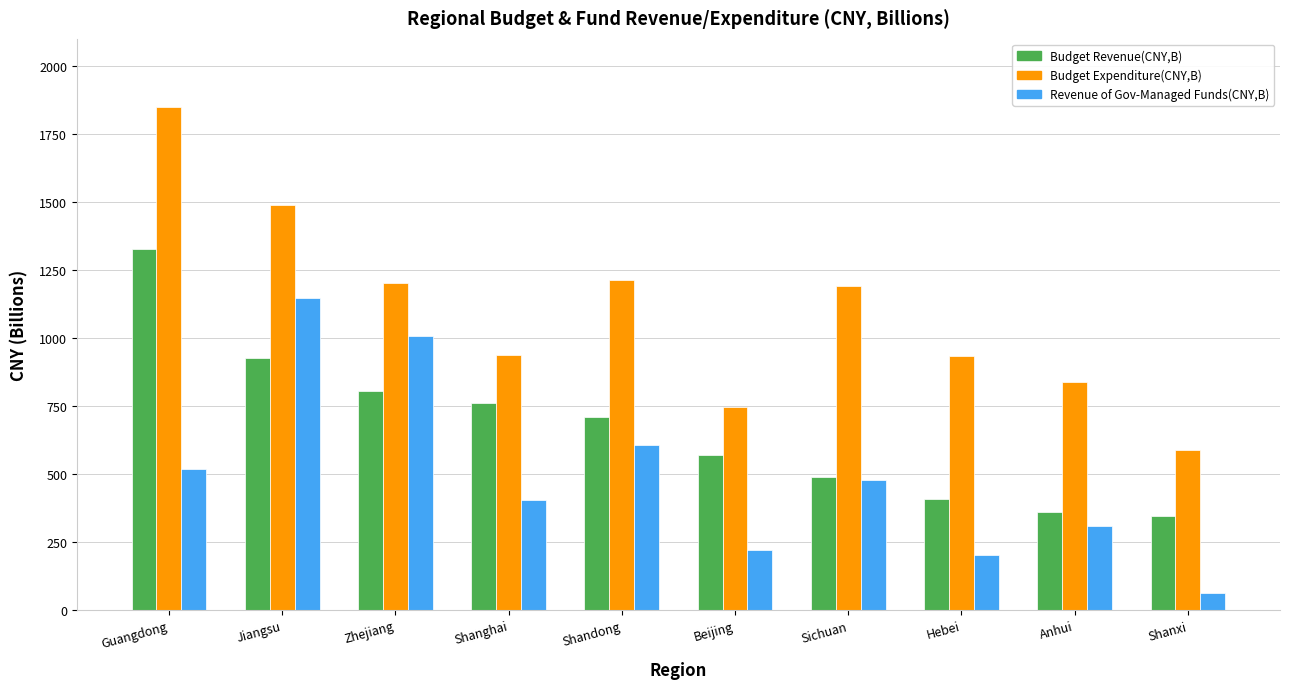

True or false: Budget Revenue(CNY,B) has a value of 357.6 at Zhejiang.

False